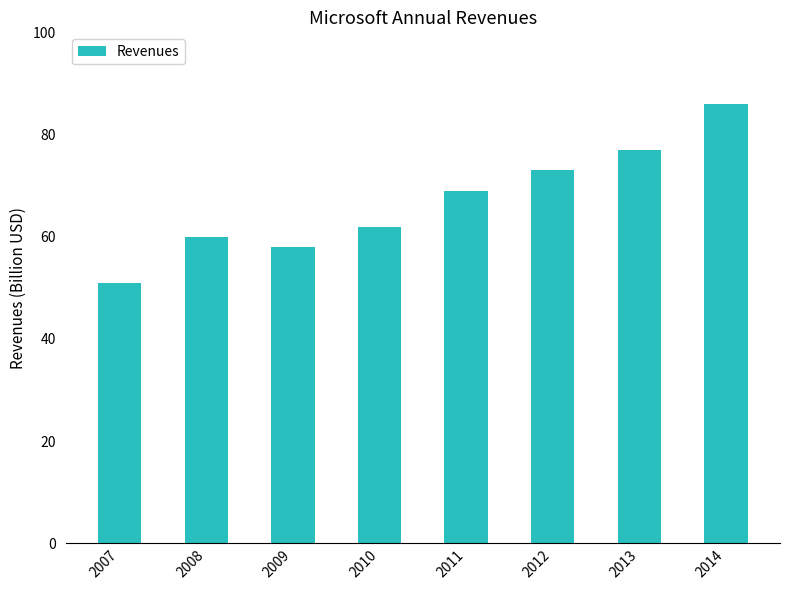

What is the minimum value shown in the chart?

51